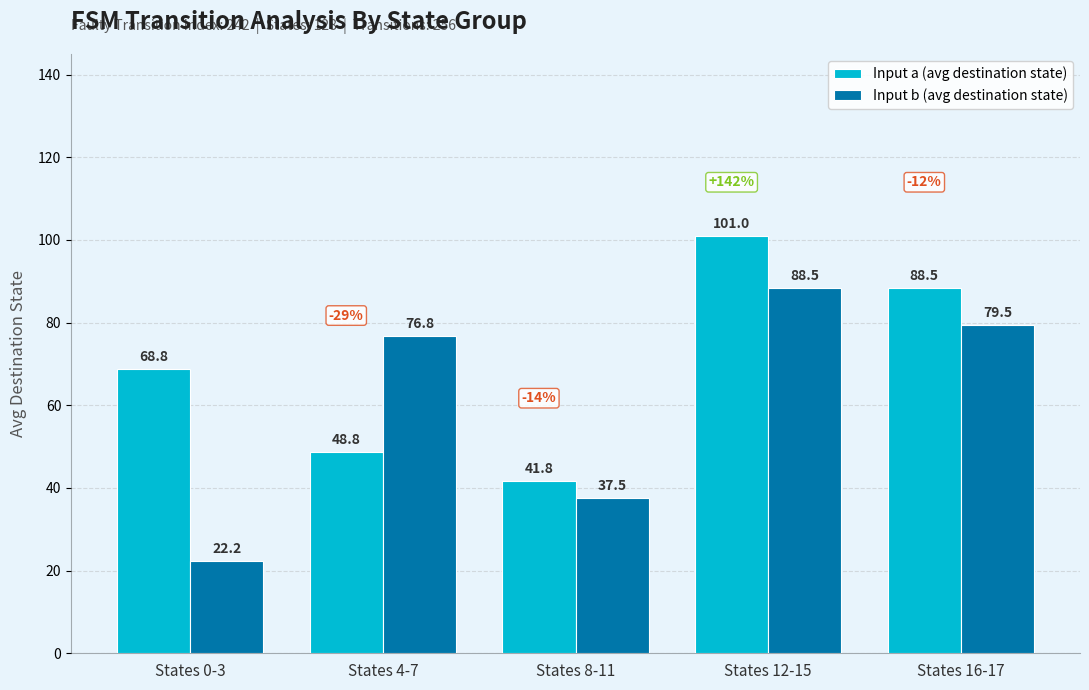

What position from the left is States 12-15?

4